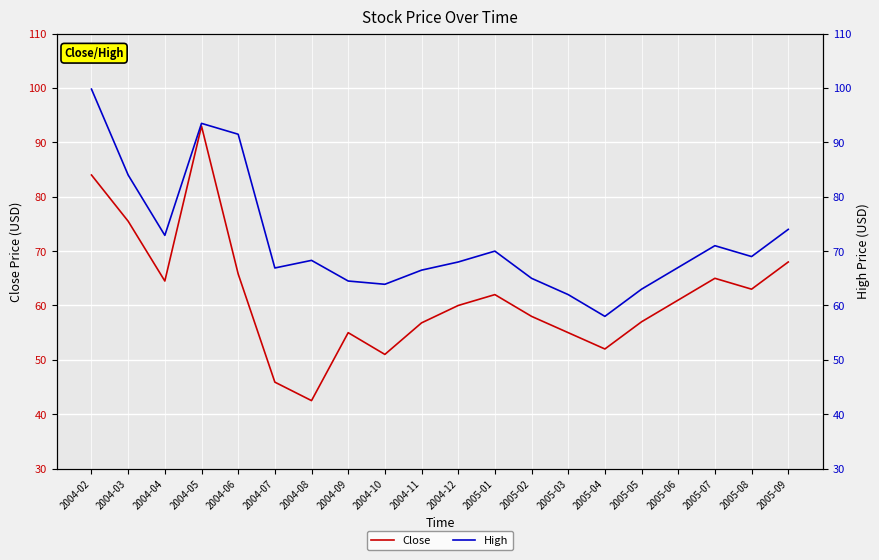

True or false: Close and High intersect in this chart.

False